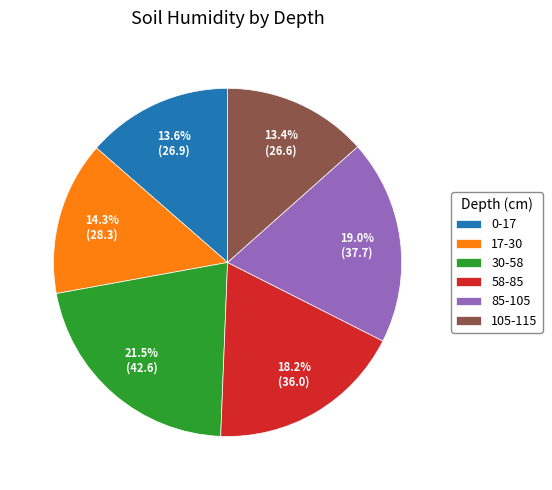

Is it true that 30-58 is 30% of the pie?

False